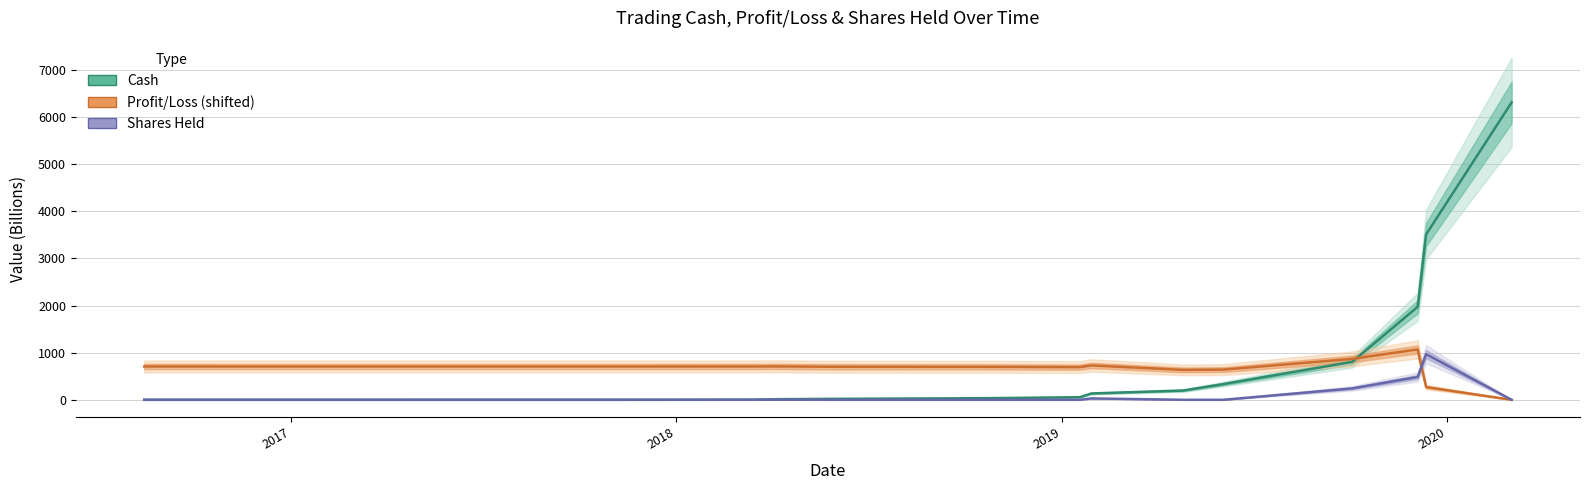

What is the average value of the Profit/Loss (shifted) series?

669.2